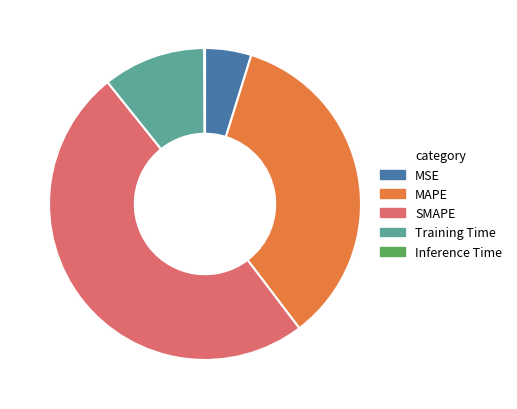

Combined, do SMAPE and MAPE account for over 50%?

Yes